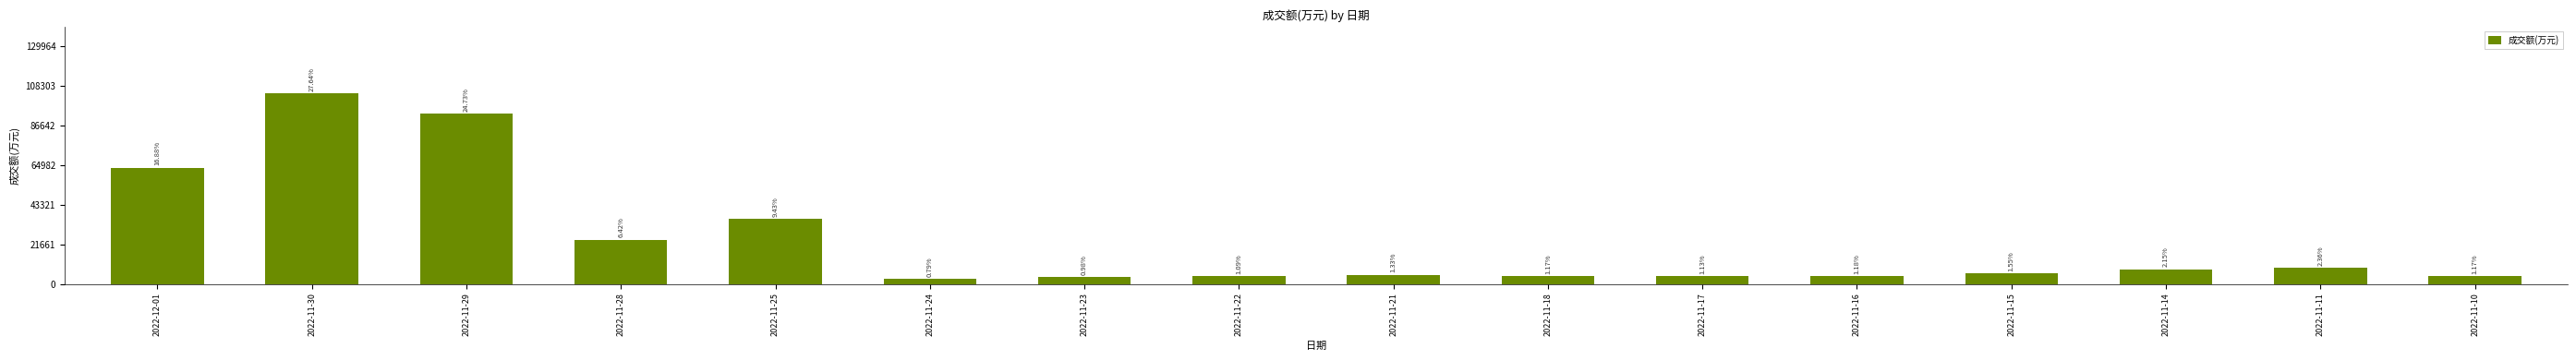

How many bars are there in total?

16